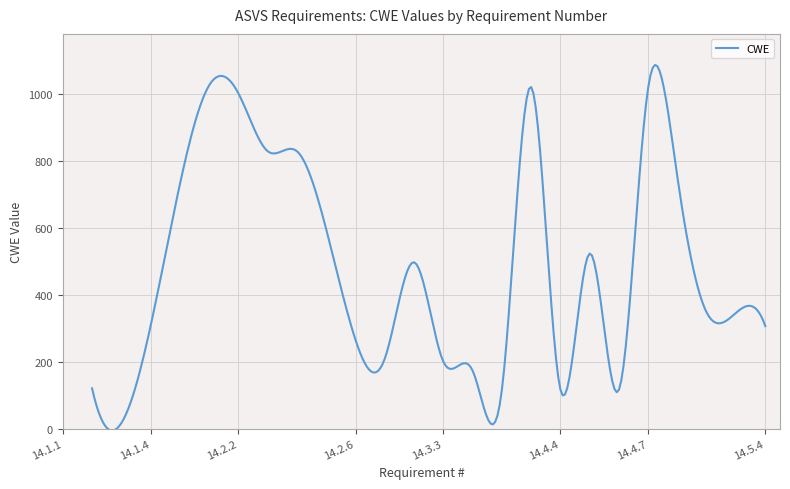

How many lines are shown in the chart?

1